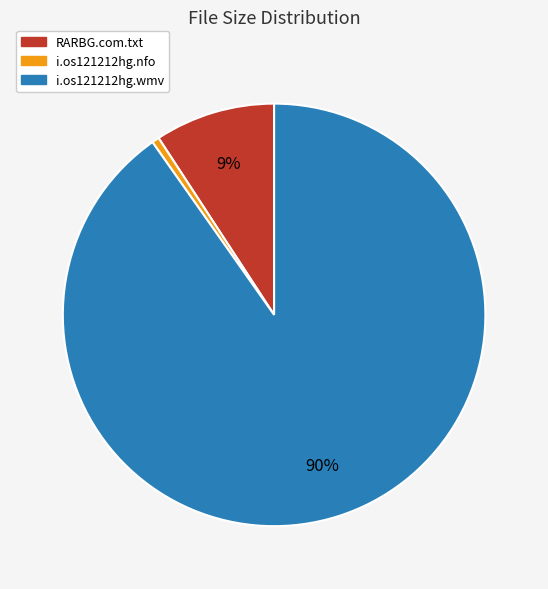

Does RARBG.com.txt account for over 50% of the chart?

No